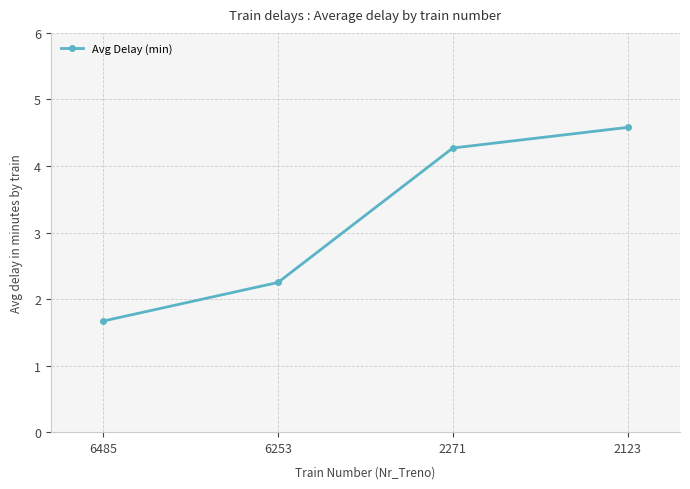

Which label corresponds to the largest value in the chart?

2123